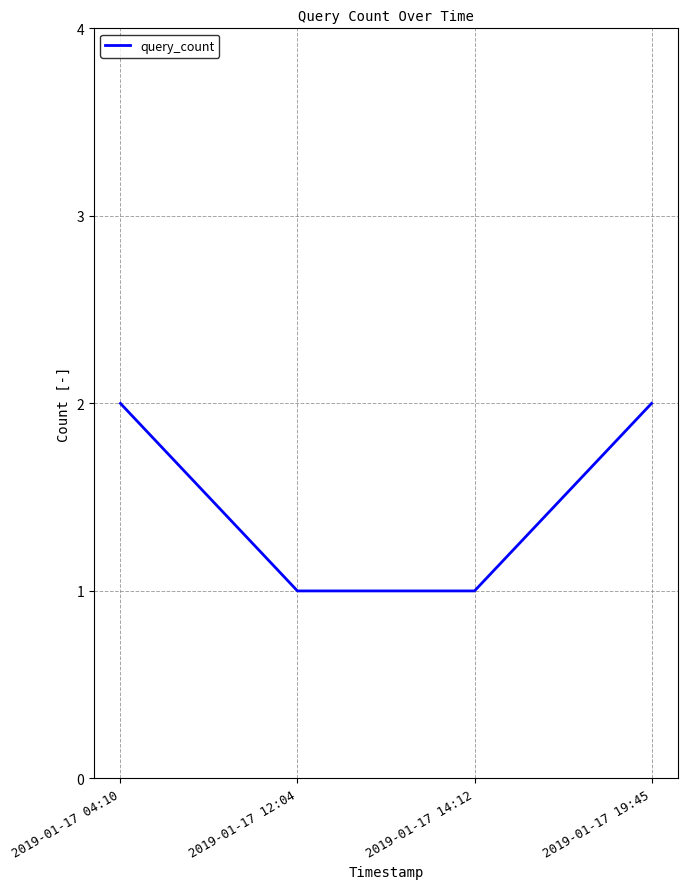

What is the smallest value displayed?

1